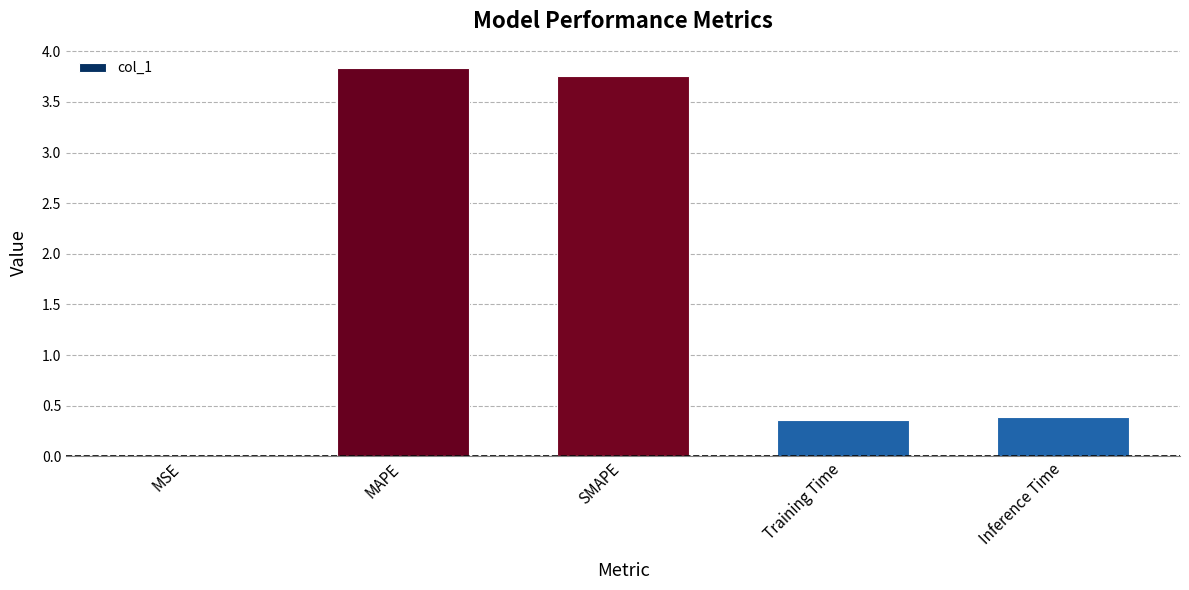

Does the chart contain stacked bars?

No